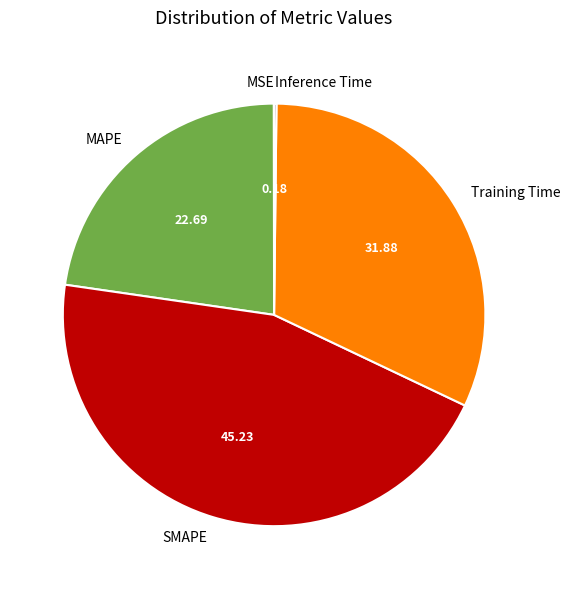

Is there any slice that represents more than half of the pie?

No